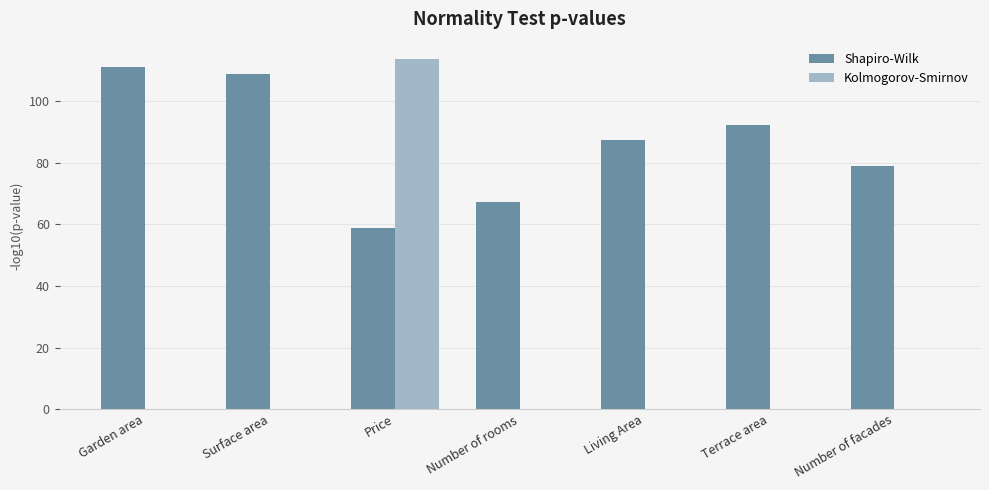

The value of Kolmogorov-Smirnov at Living Area is 56.5. True or false?

False